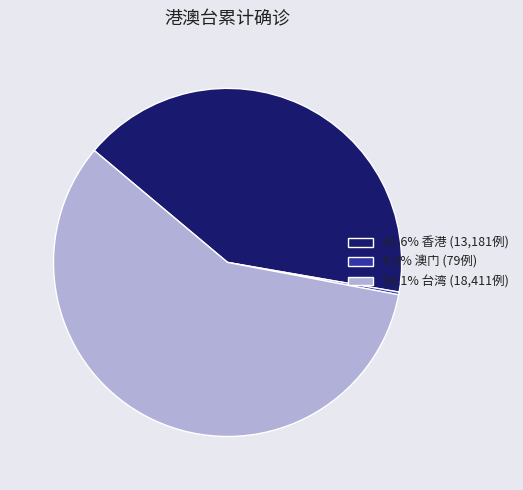

Does 台湾 represent more than half of the total?

Yes